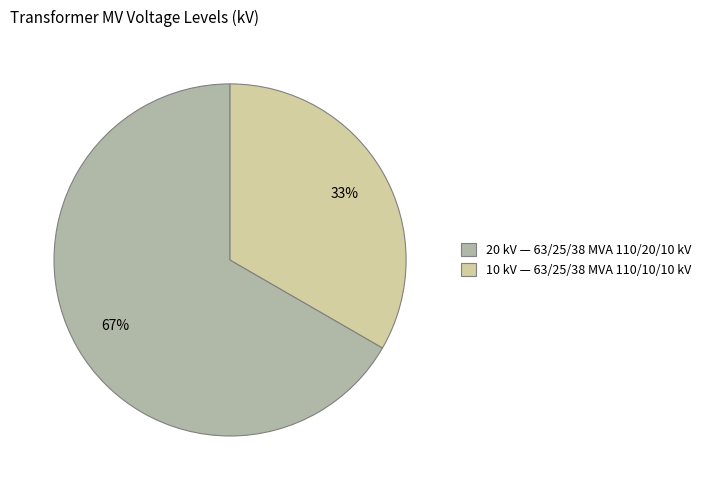

To the nearest percent, what is the average slice percentage?

50%